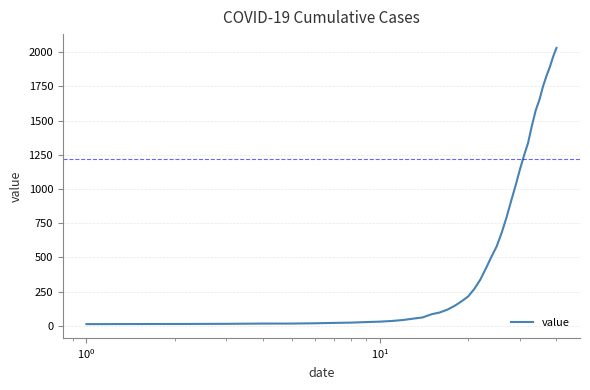

What is the difference between the maximum and minimum values?

2019